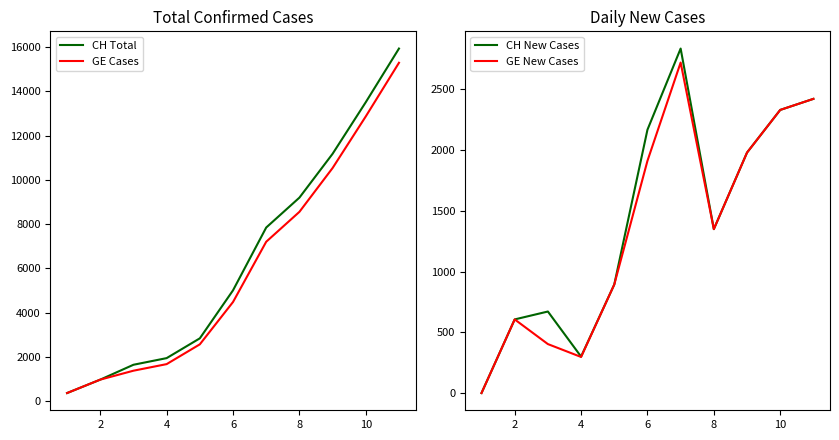

What is the lowest value of the CH Total series?

375